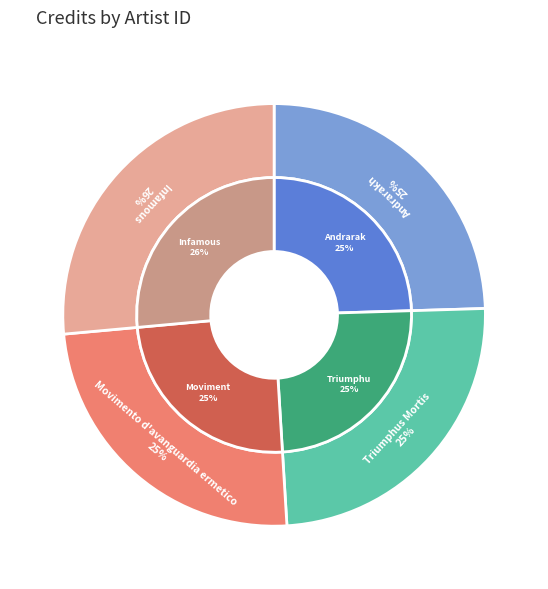

The 587835 slice represents 11% of the pie. True or false?

False